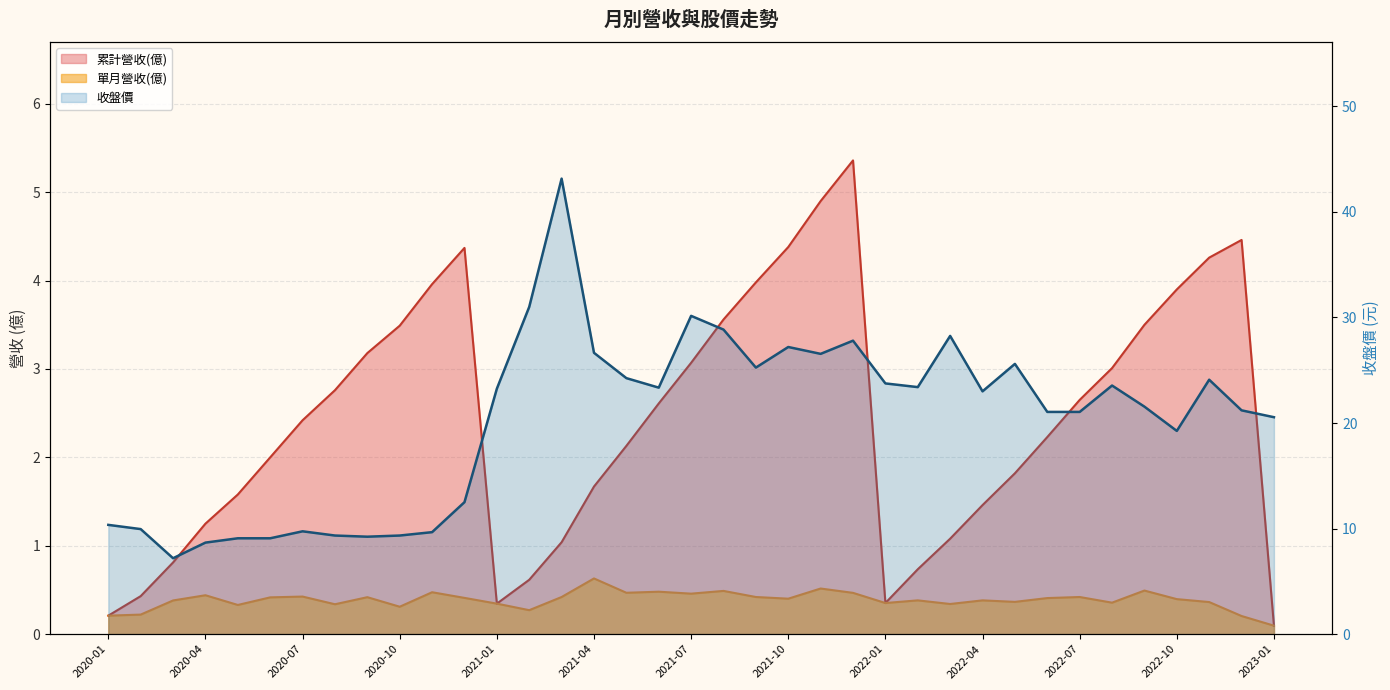

What is the value of the 26th point from the left?

23.4